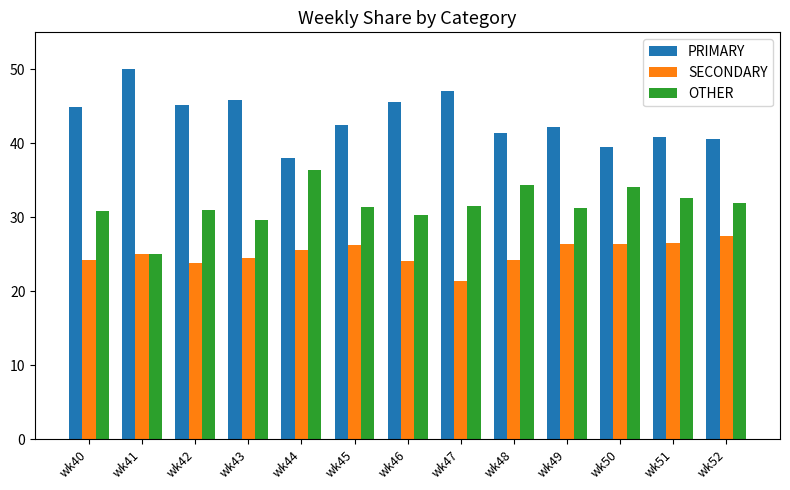

The SECONDARY series shows 26.4 at wk50. True or false?

True